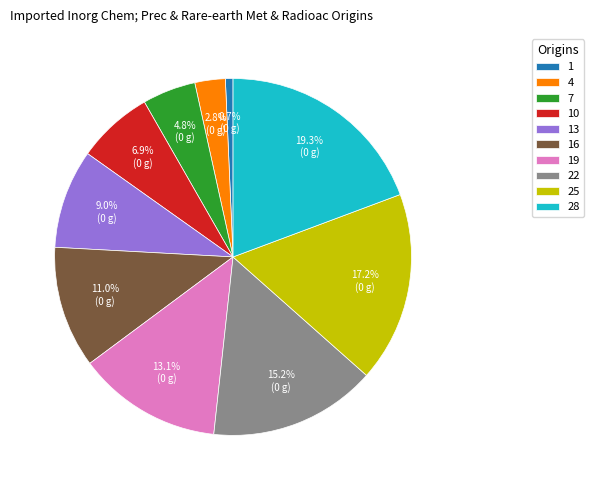

Which slice is the largest?

28